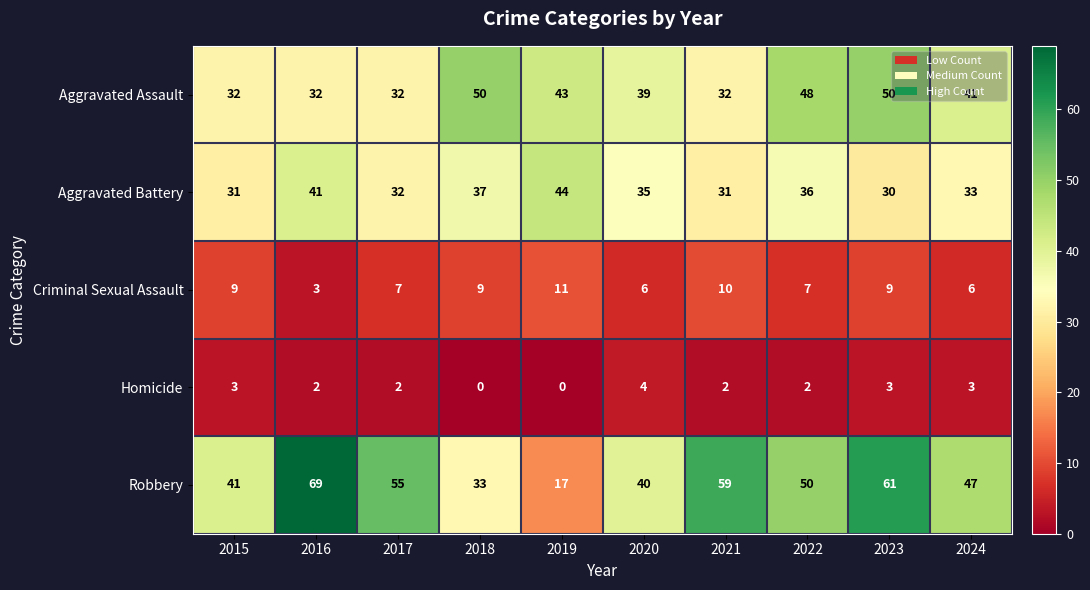

What is the spread (max minus min) of values at 2020?

36